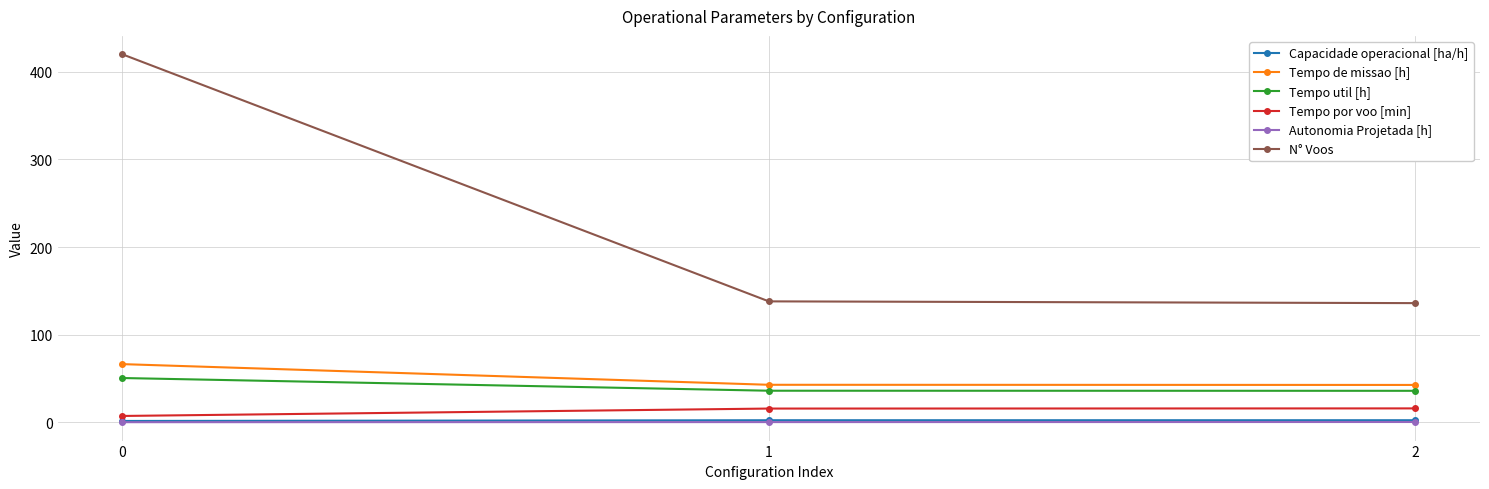

Is this an area chart (filled region under the line)?

No